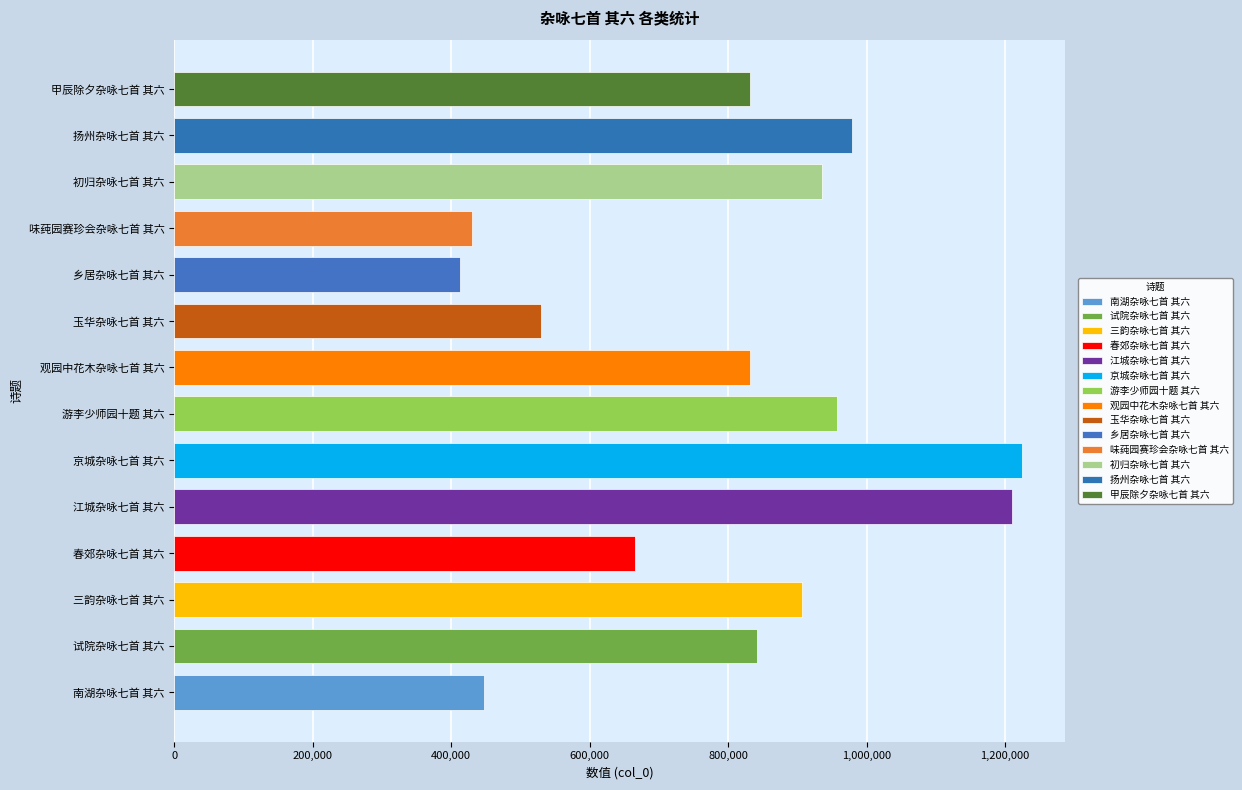

What is the average value?

800149